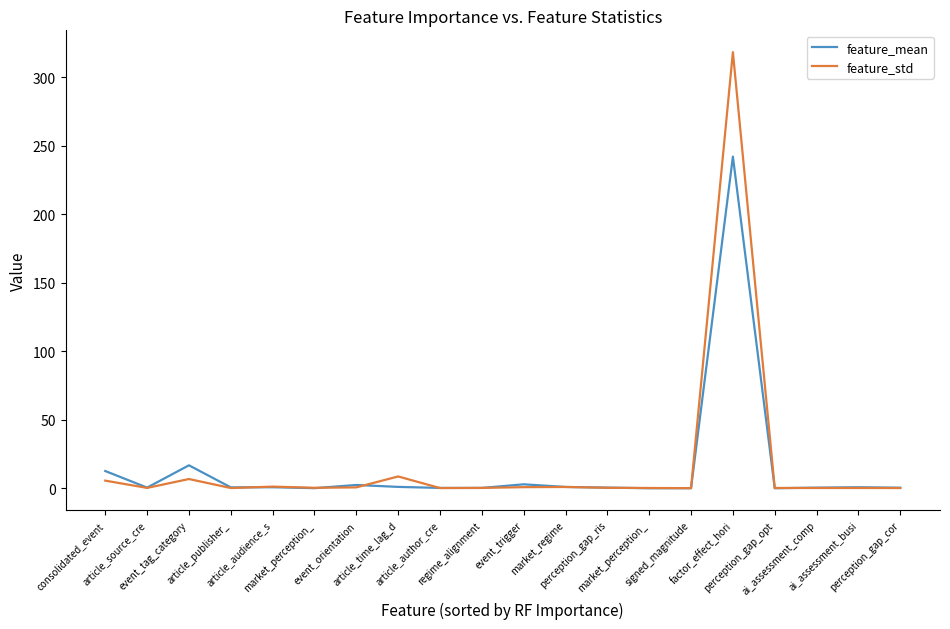

What is the total value across all series at article_author_cre?

0.3